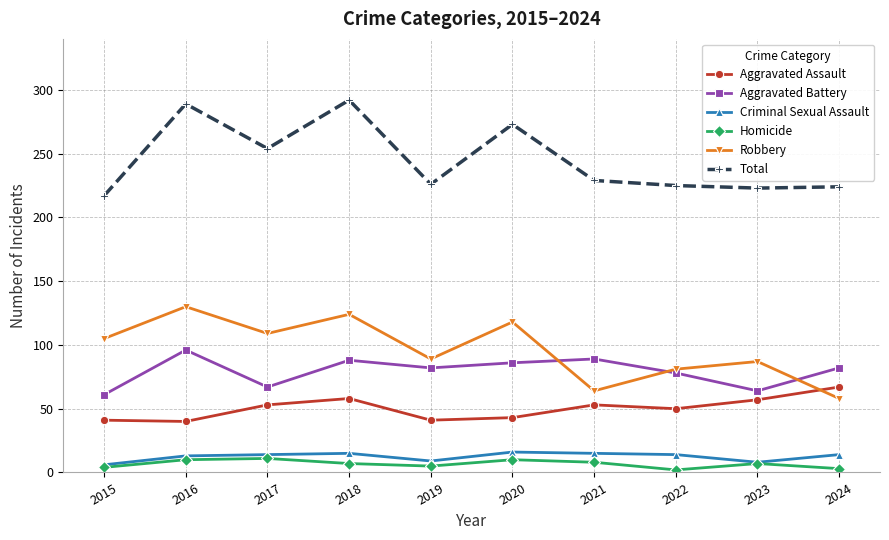

At how many categories does at least one series exceed 79?

10